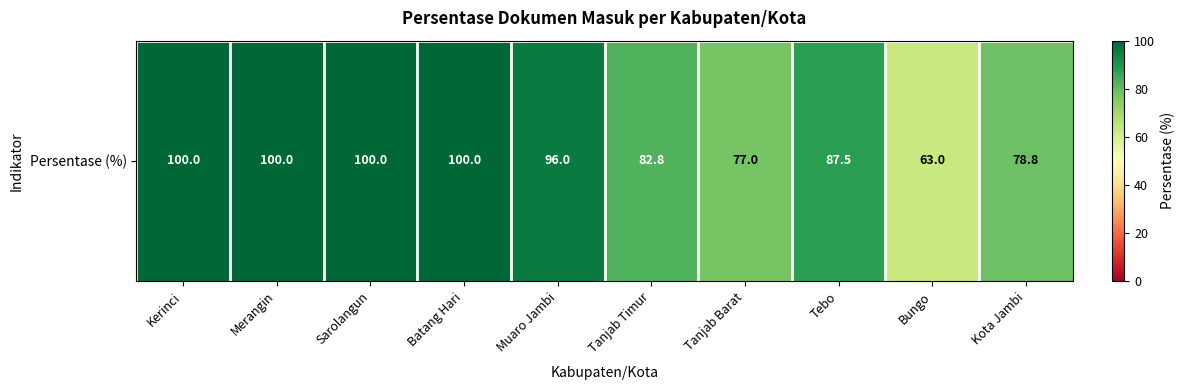

Approximately how many times larger is the value at Batang Hari compared to Merangin?

1.0